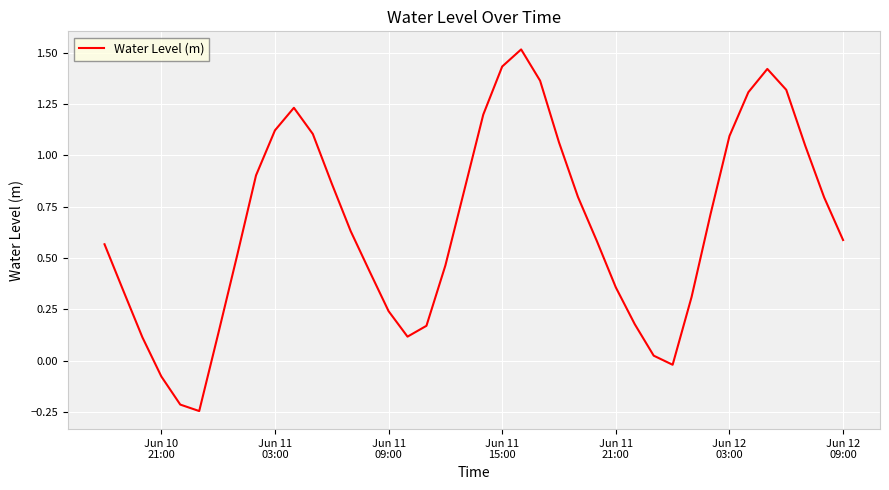

True or false: there are more than 0 points higher than both neighbors.

True